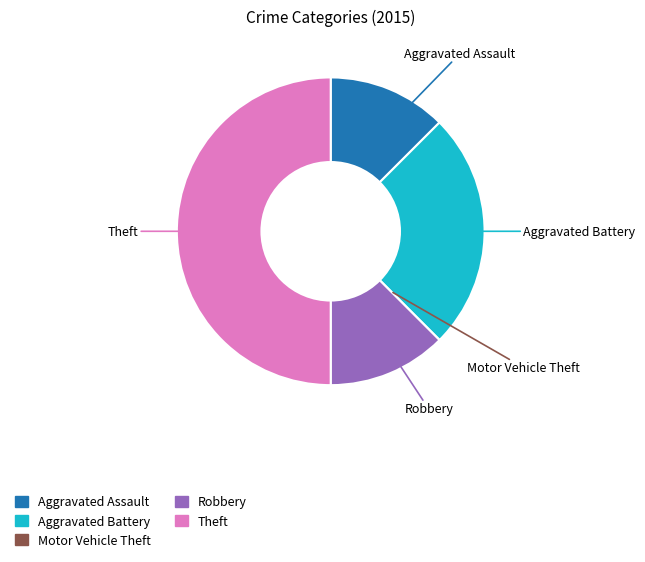

Do Robbery and Aggravated Assault together represent more than half of the pie?

No